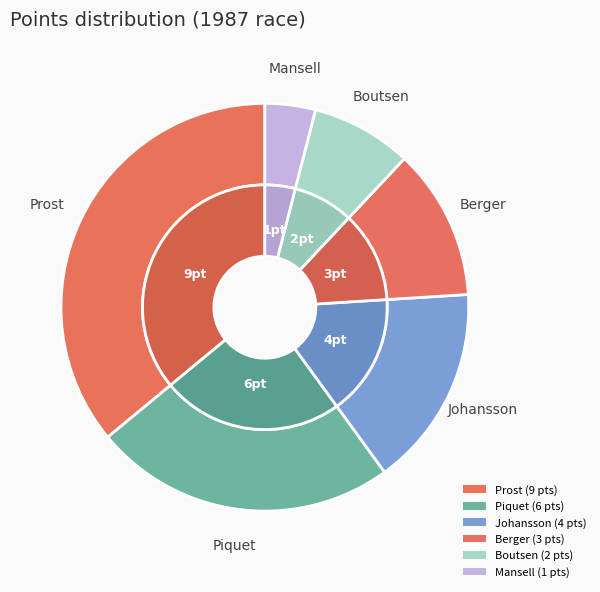

What is the total percentage of Berger and Piquet?

36.0%